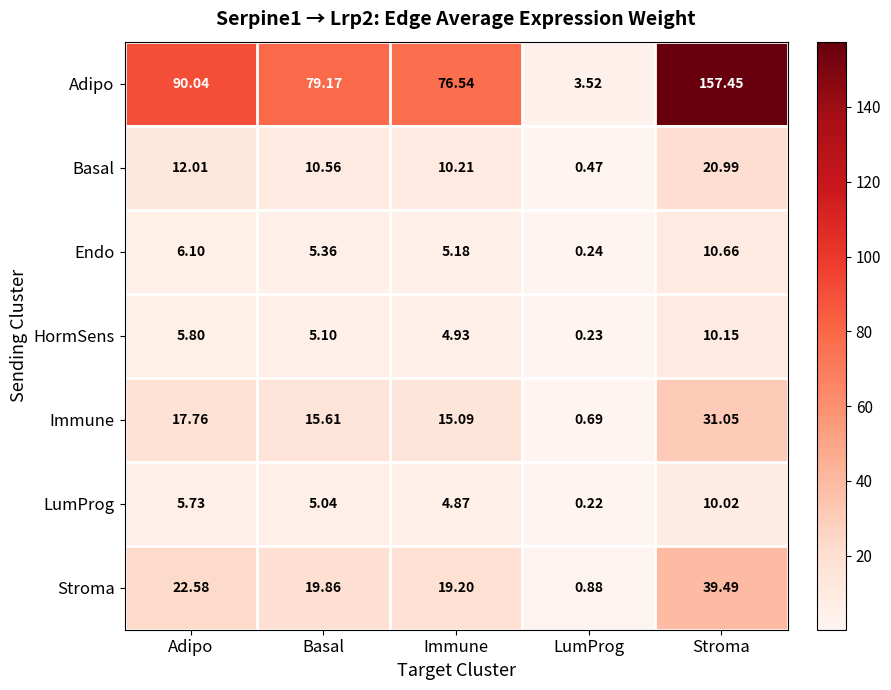

Which label corresponds to the largest value in the chart?

Stroma